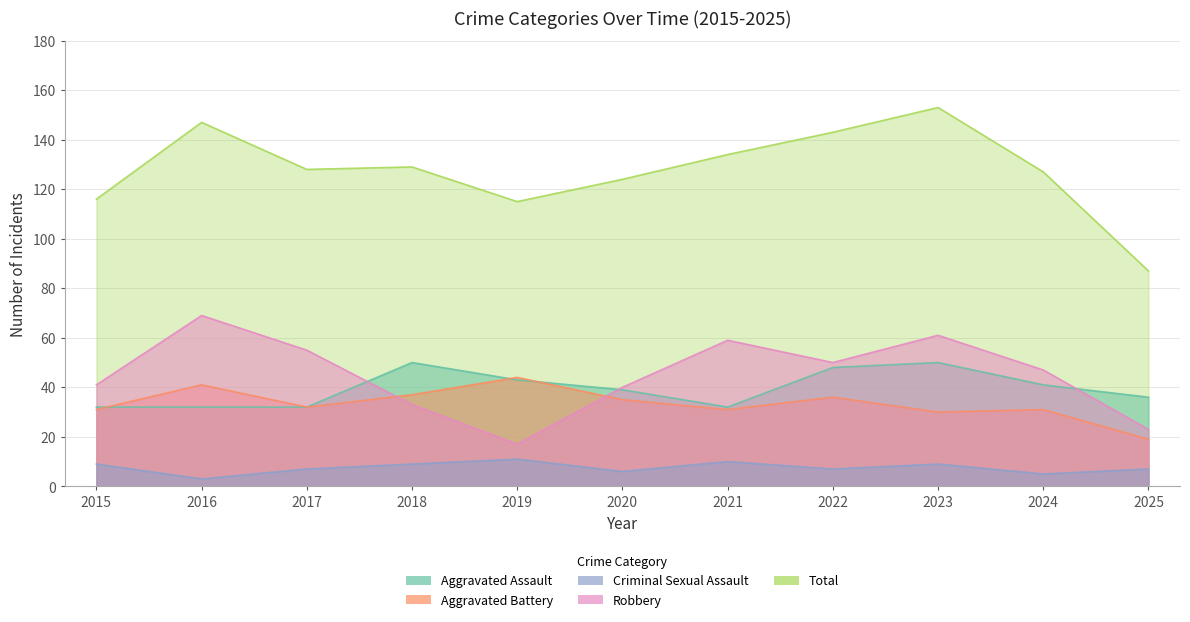

True or false: Aggravated Battery and Total intersect in this chart.

False